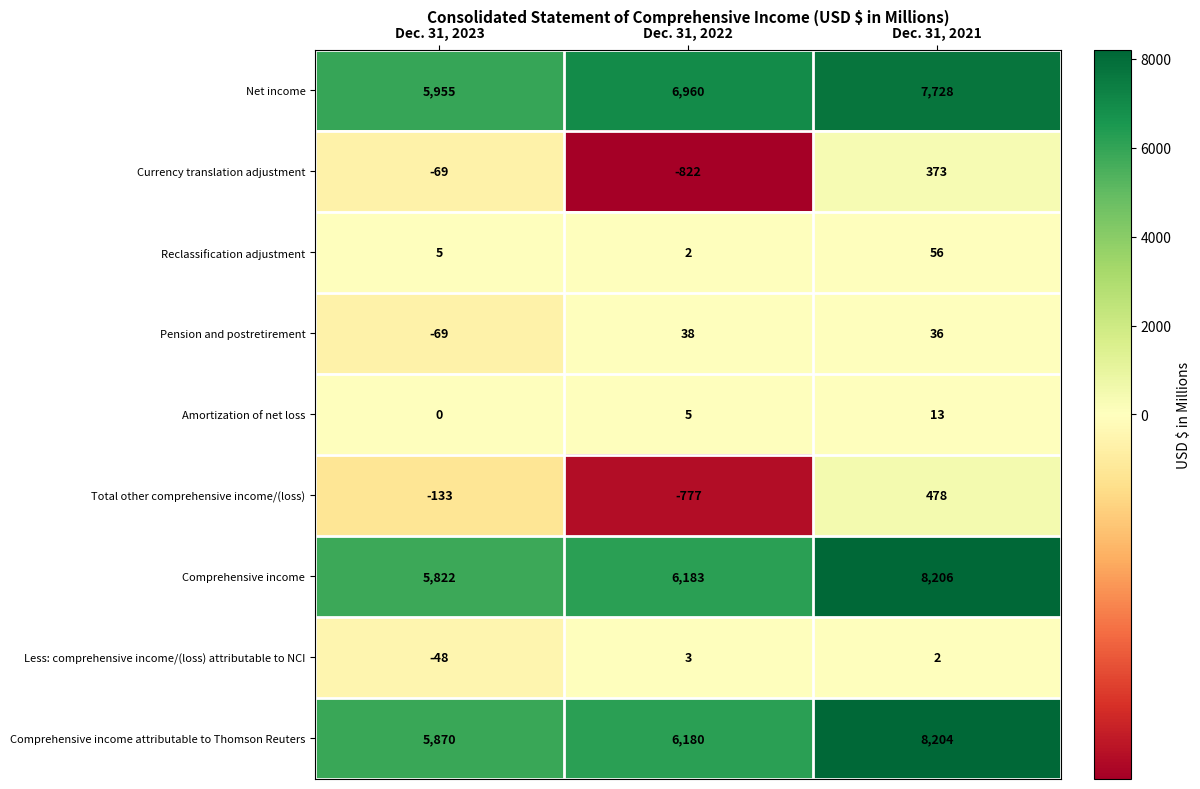

Which series has the largest total across all categories?

Net income